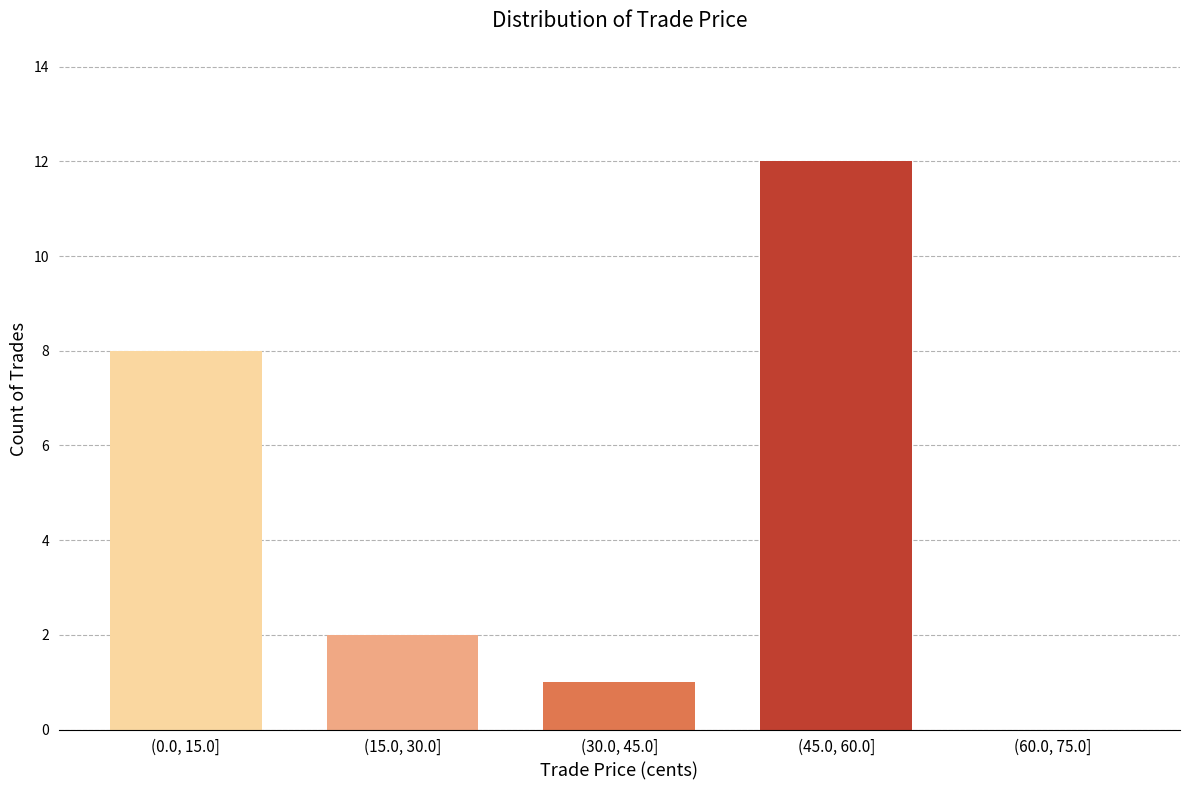

Reading right to left, what are all the values shown in this chart?

(60.0, 75.0]=0	(45.0, 60.0]=12	(30.0, 45.0]=1	(15.0, 30.0]=2	(0.0, 15.0]=8